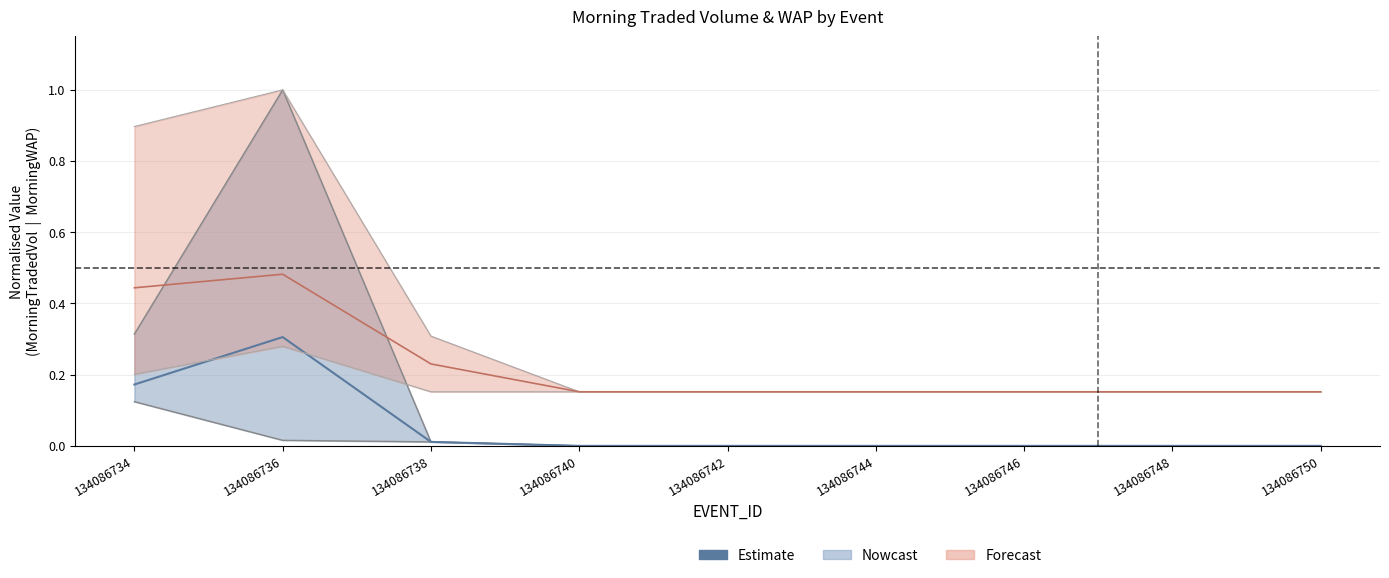

The value at 134086734 is 0.2. True or false?

True